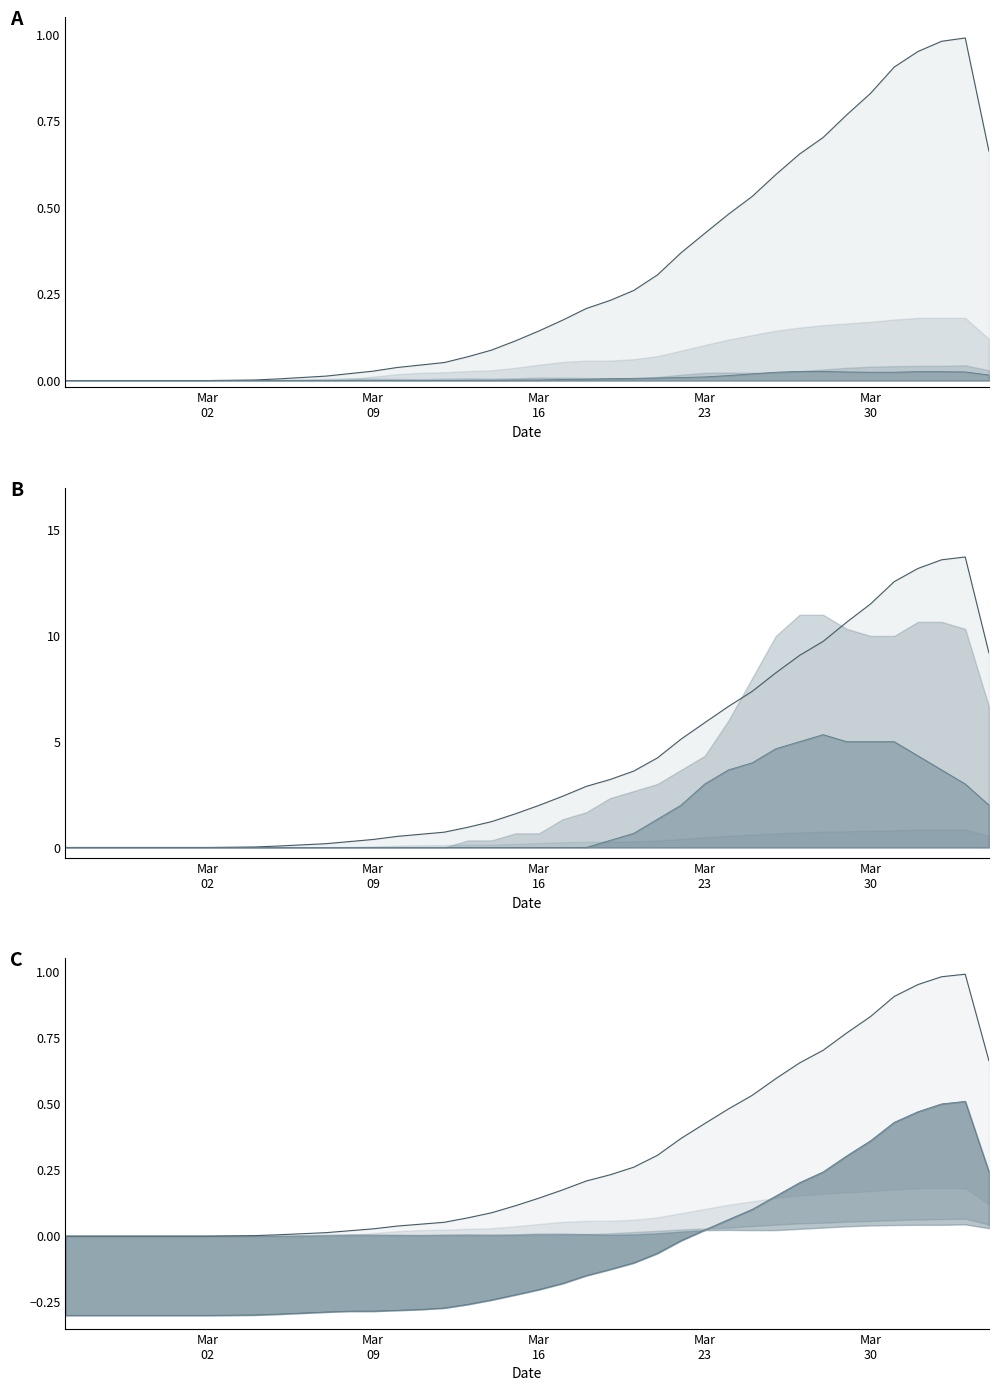

In CH_line, how many points are higher than both neighbors (excluding endpoints)?

1